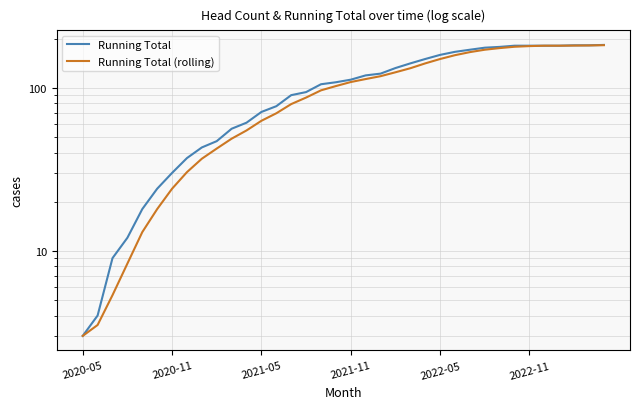

How many lines are shown in the chart?

2